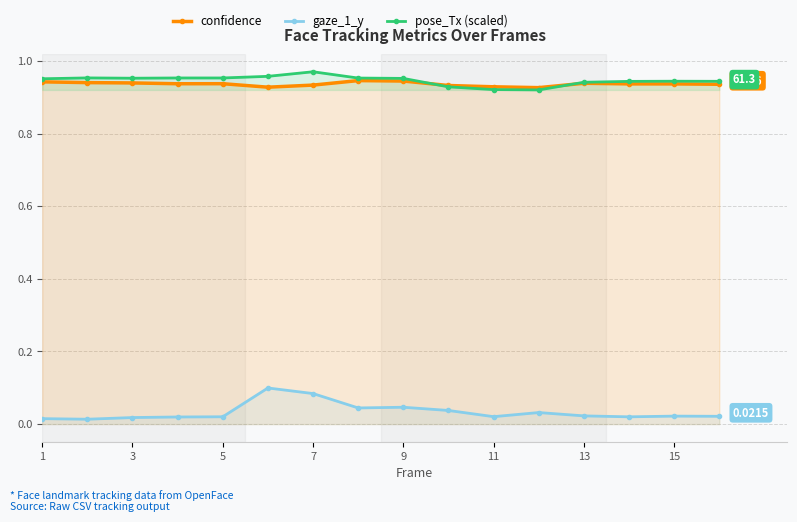

Count the pose_Tx (scaled) values in the range 0 to 1.

16